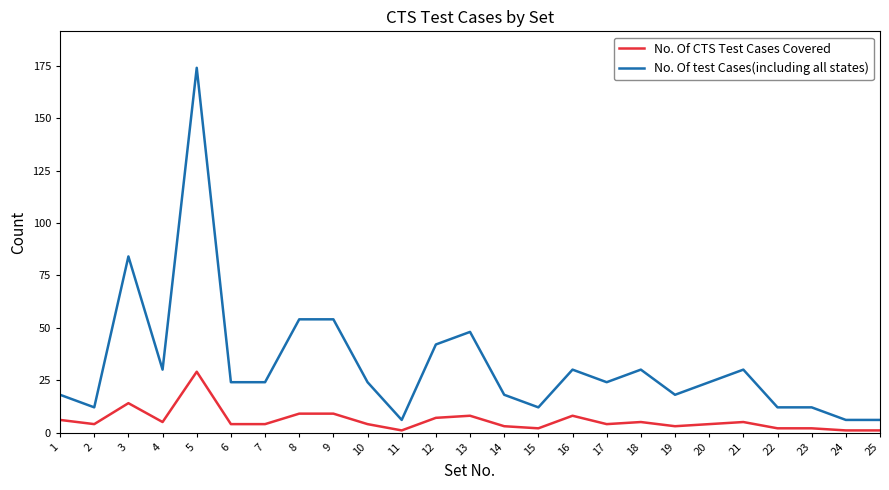

Reading left to right, transcribe all the data shown in this chart.

No. Of CTS Test Cases Covered: 1=6	2=4	3=14	4=5	5=29	6=4	7=4	8=9	9=9	10=4	11=1	12=7	13=8	14=3	15=2	16=8	17=4	18=5	19=3	20=4	21=5	22=2	23=2	24=1	25=1
No. Of test Cases(including all states): 1=18	2=12	3=84	4=30	5=174	6=24	7=24	8=54	9=54	10=24	11=6	12=42	13=48	14=18	15=12	16=30	17=24	18=30	19=18	20=24	21=30	22=12	23=12	24=6	25=6